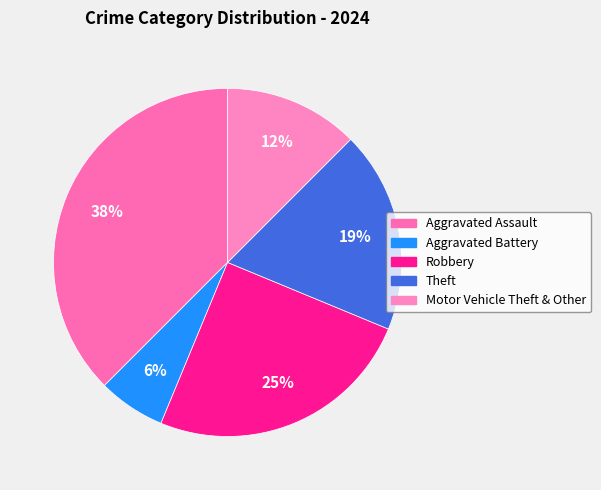

Between Aggravated Battery and Aggravated Assault, which is larger?

Aggravated Assault